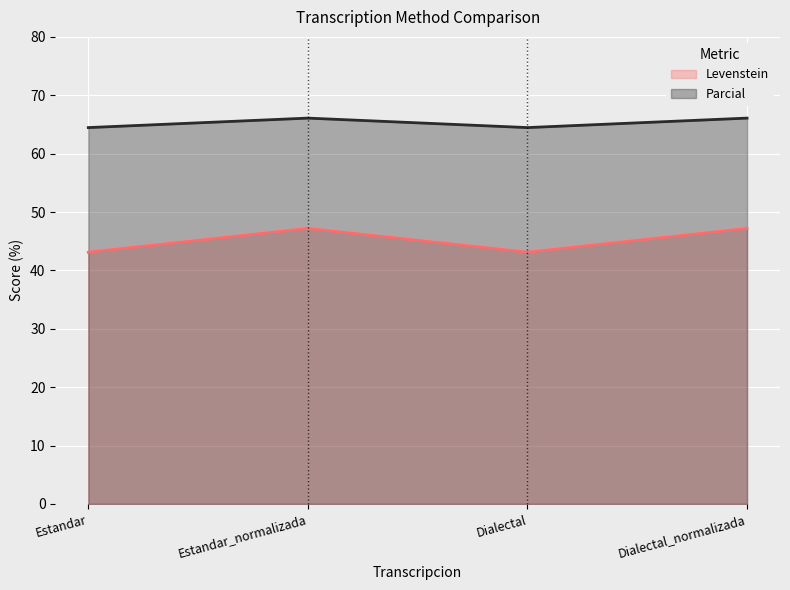

Which series has the largest range (max minus min)?

Levenstein